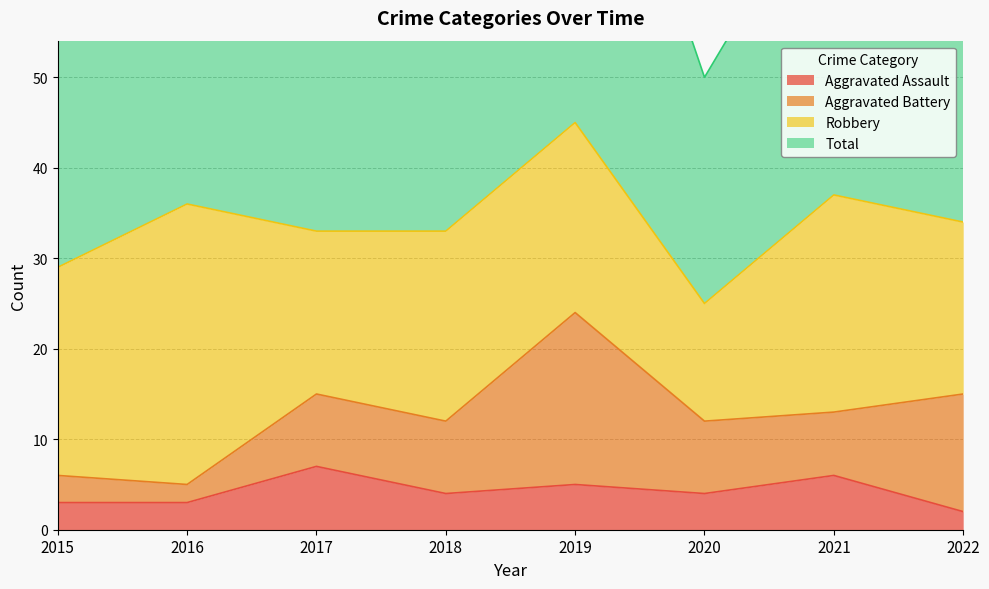

What is the total value across all series at 2015?

61